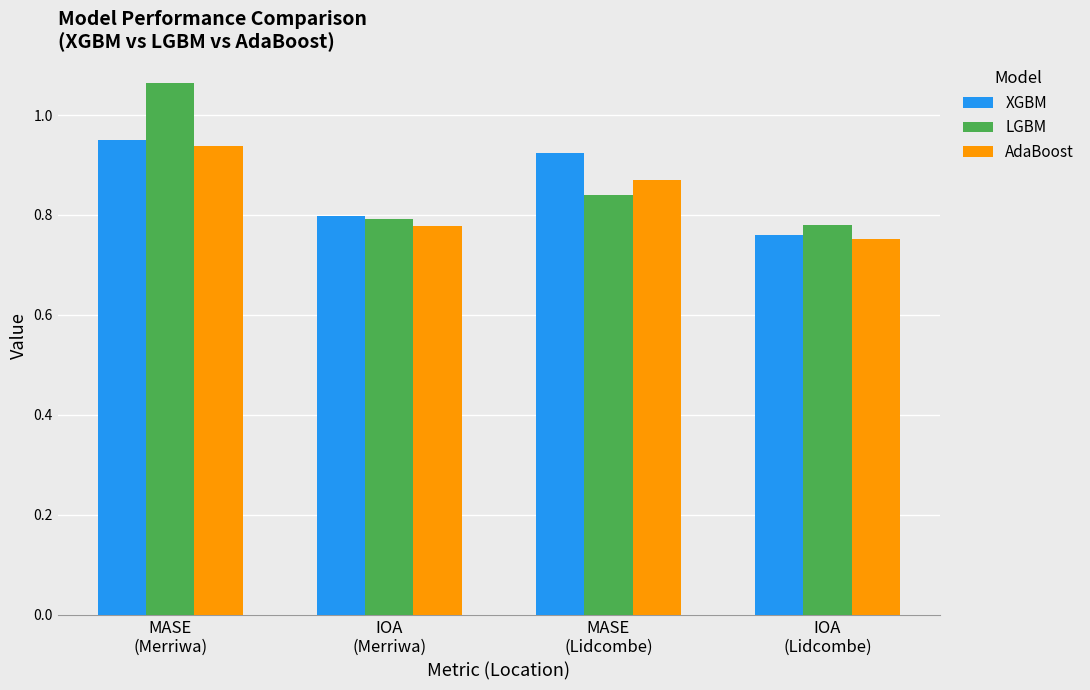

Which category has the highest value in the XGBM series?

MASE
(Merriwa)